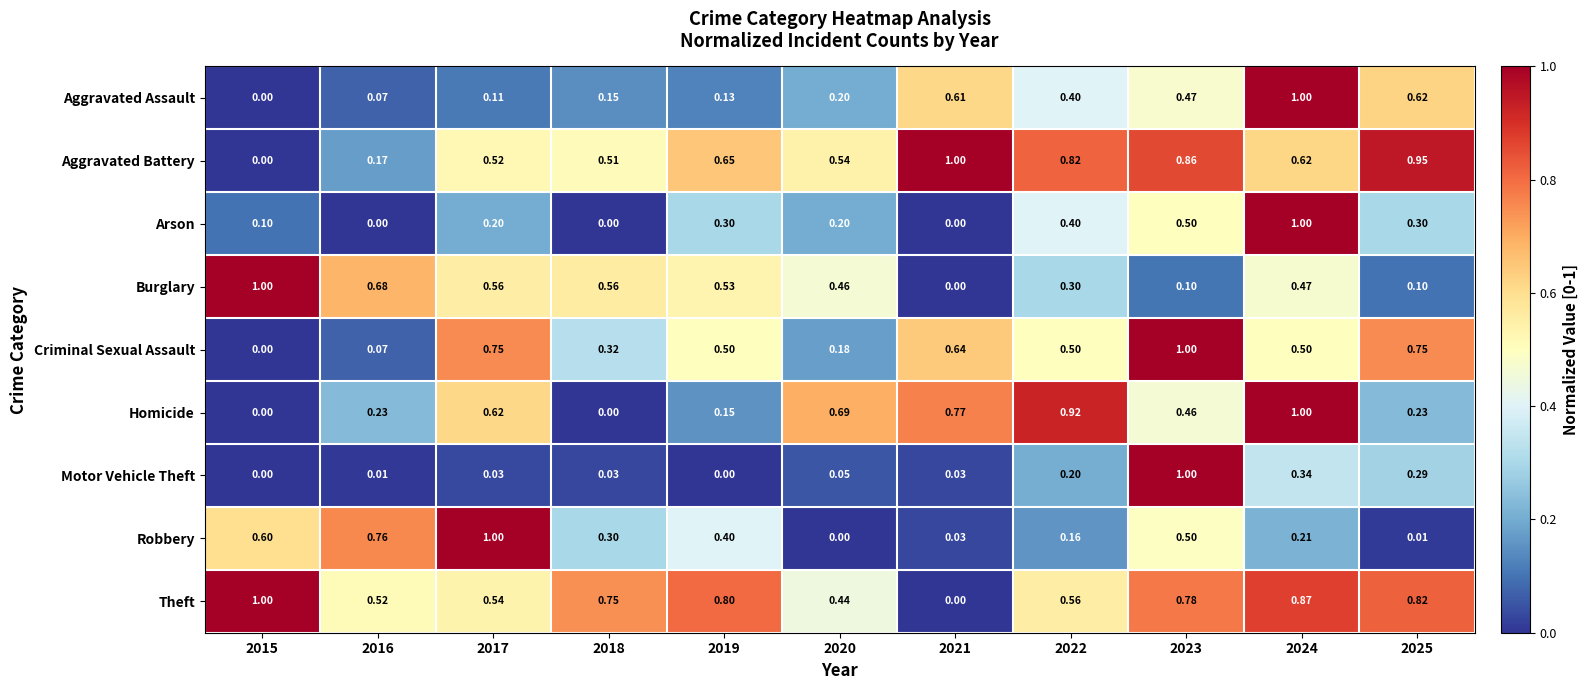

Between 2023 and 2024, which series saw the biggest shift?

Motor Vehicle Theft